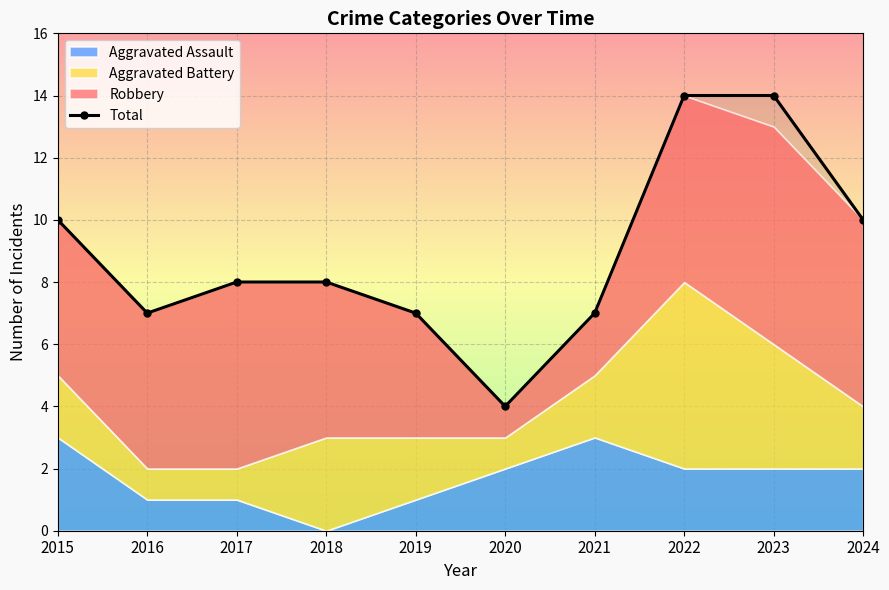

True or false: the data shows 14 at 2022.

True